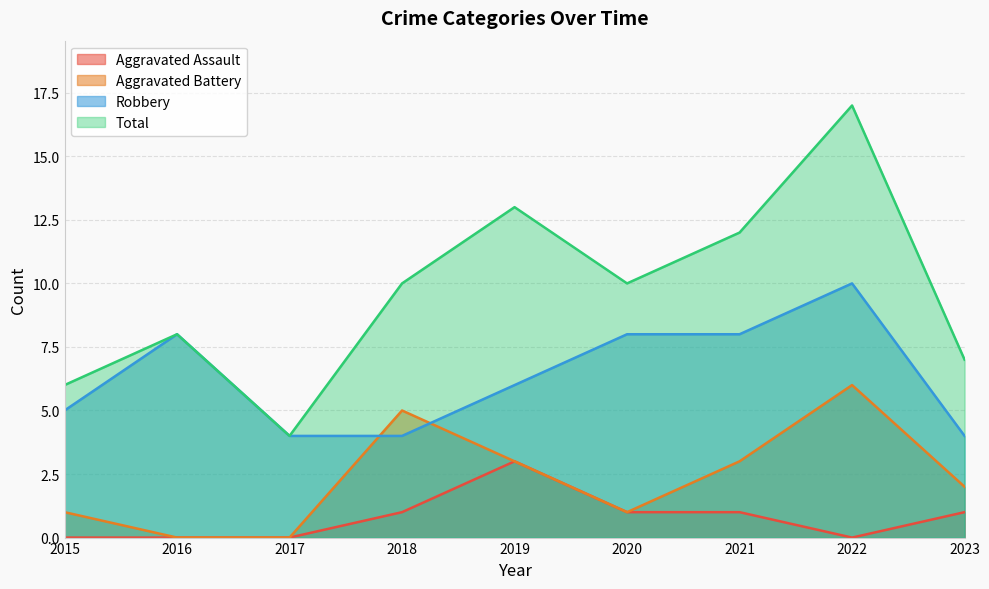

In Total, how many points are higher than both neighbors (excluding endpoints)?

3